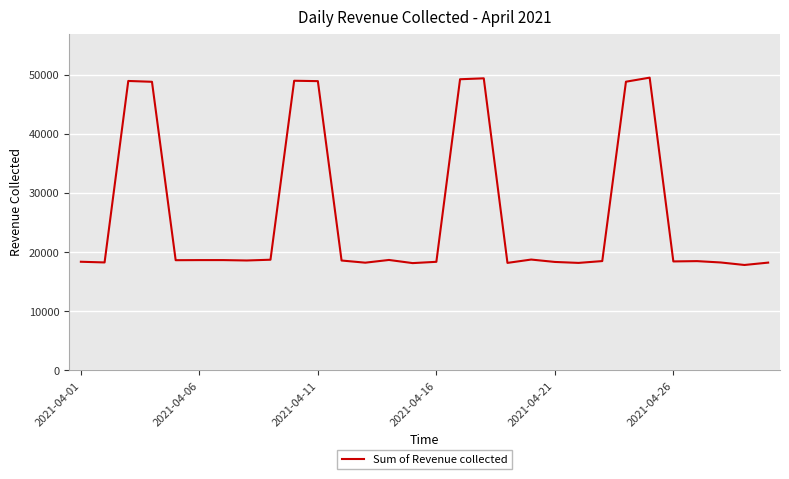

What is the minimum value shown in the chart?

17836